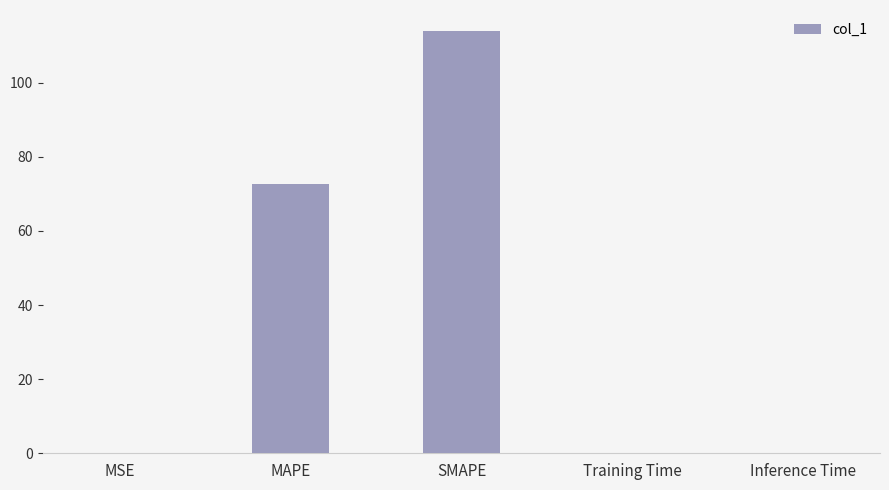

The value at MAPE is 72.6. True or false?

True